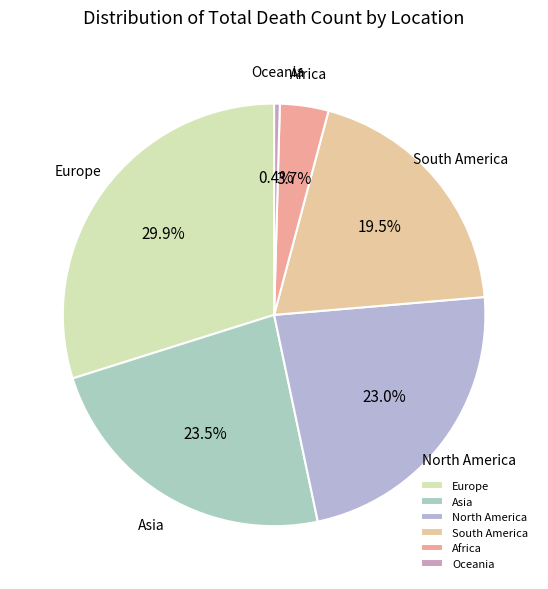

To the nearest percent, what is the combined percentage of North America and Africa?

27%